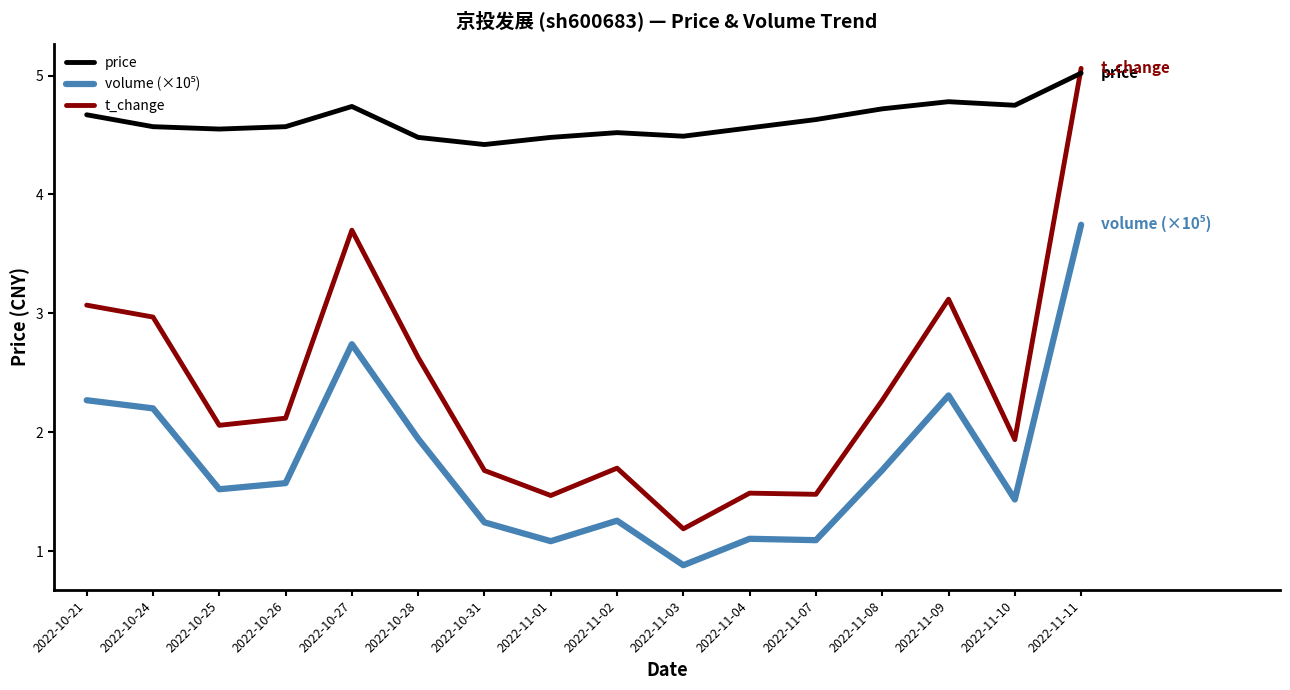

Count the number of data series in this chart.

3